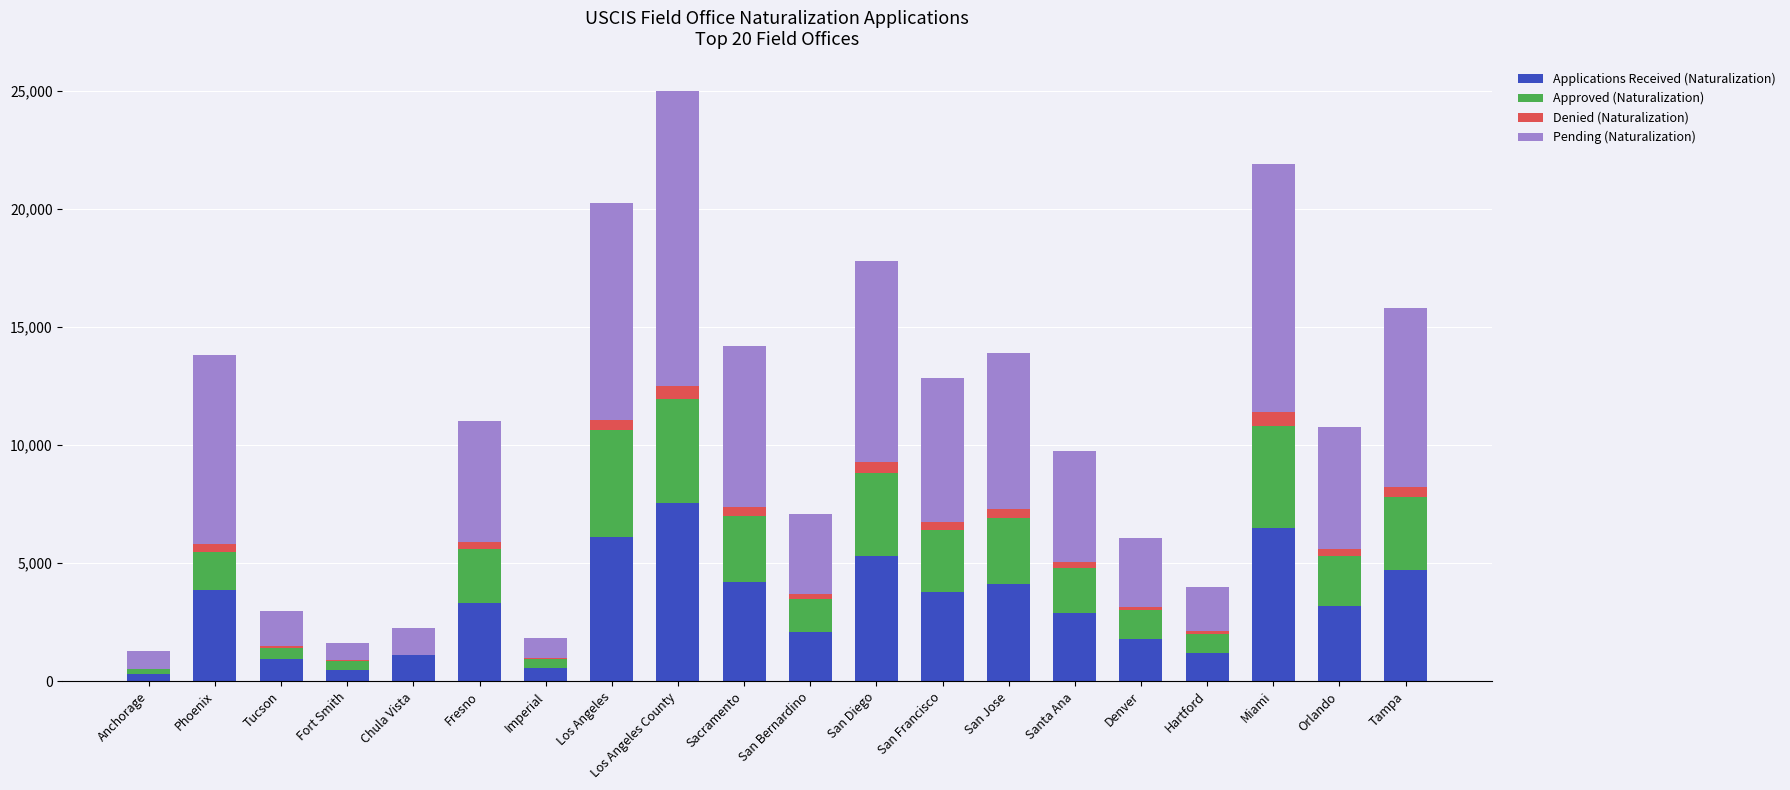

At which category is the sum across all series the highest?

Los Angeles County